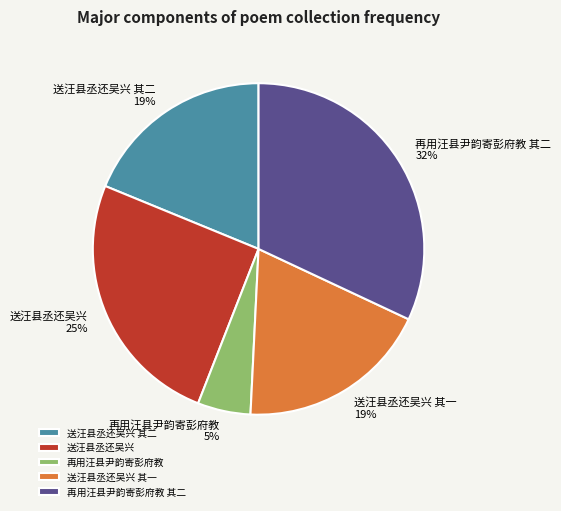

Which has a higher value, 再用汪县尹韵寄彭府教 其二 or 送汪县丞还吴兴 其一?

再用汪县尹韵寄彭府教 其二